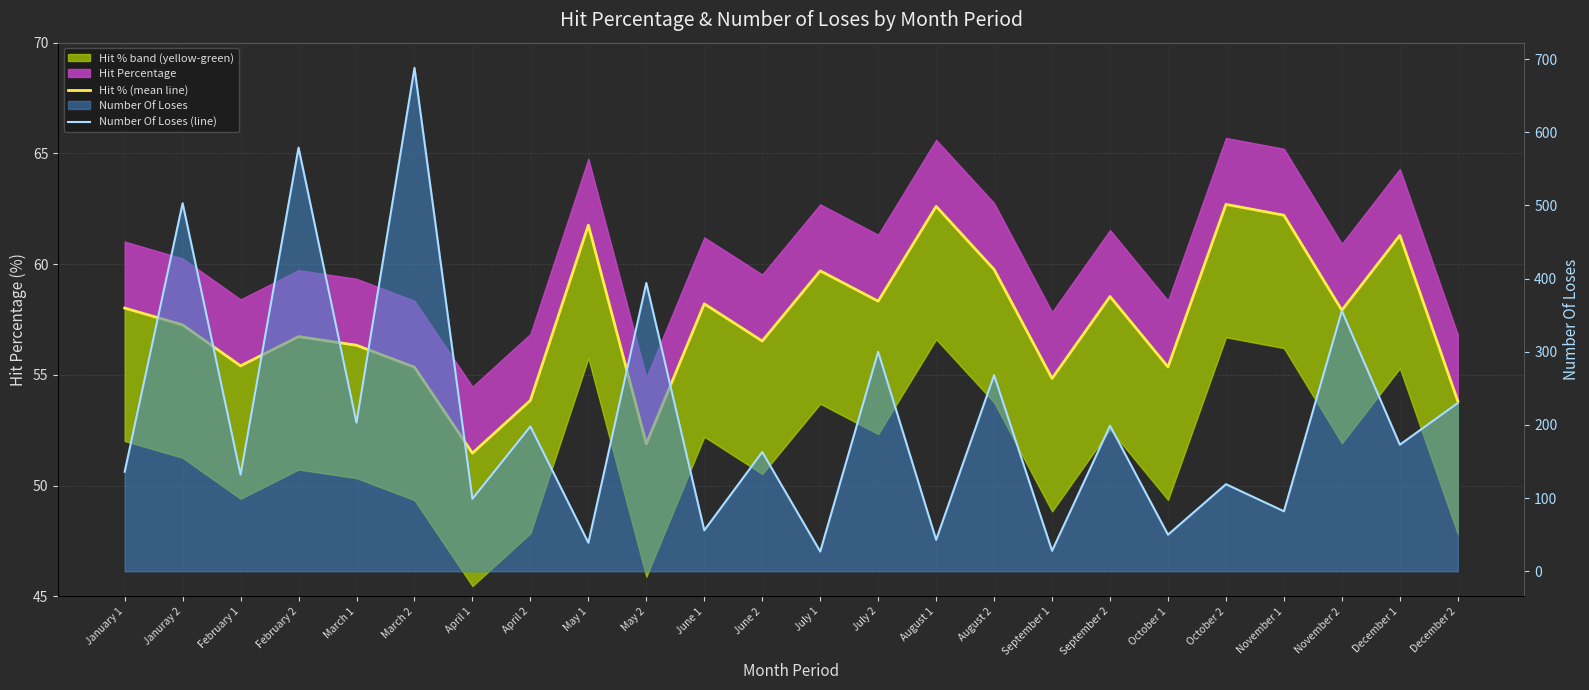

Read the Hit % (mean line) value at April 2.

53.9